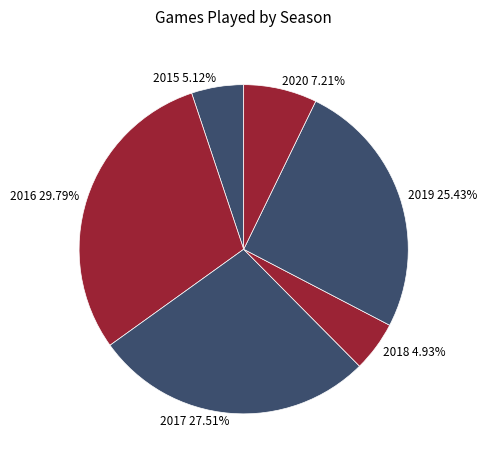

To the nearest percent, what portion does 2019 represent?

25%